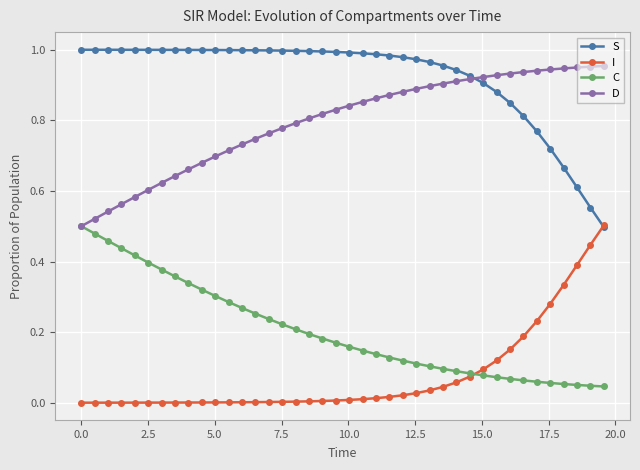

List the series in order of their overall mean, highest first.

S, D, C, I